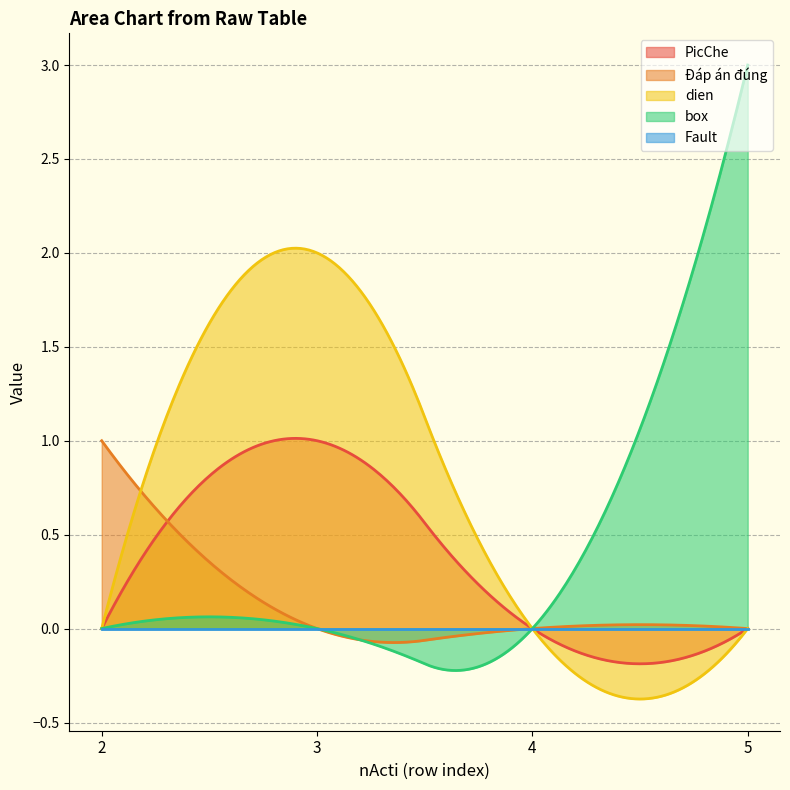

At how many categories does at least one series exceed 1?

2